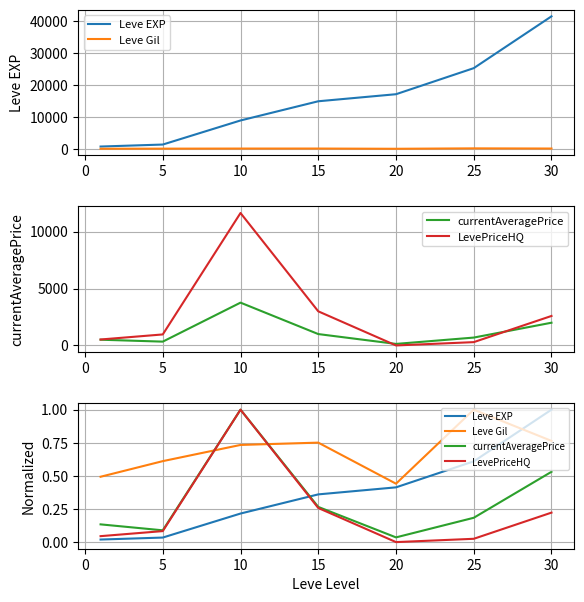

How many lines are shown in the chart?

4